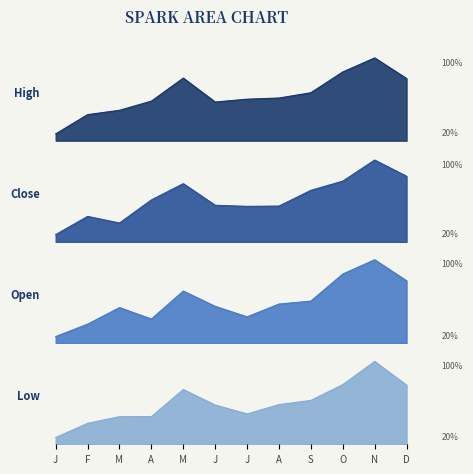

At which label does Close_line reach its minimum?

J